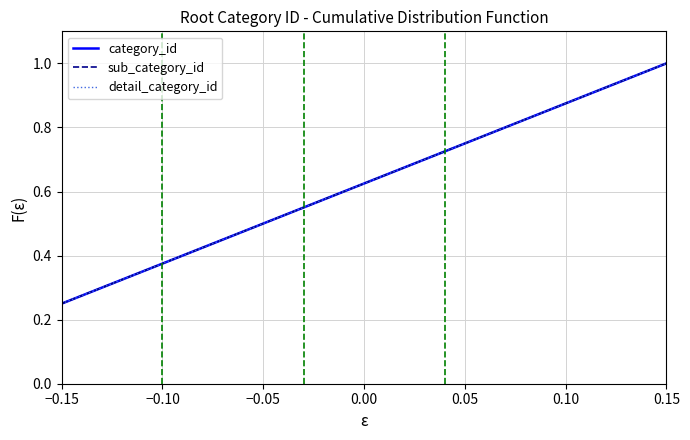

Rank the series by their maximum value, from lowest to highest.

category_id, sub_category_id, detail_category_id